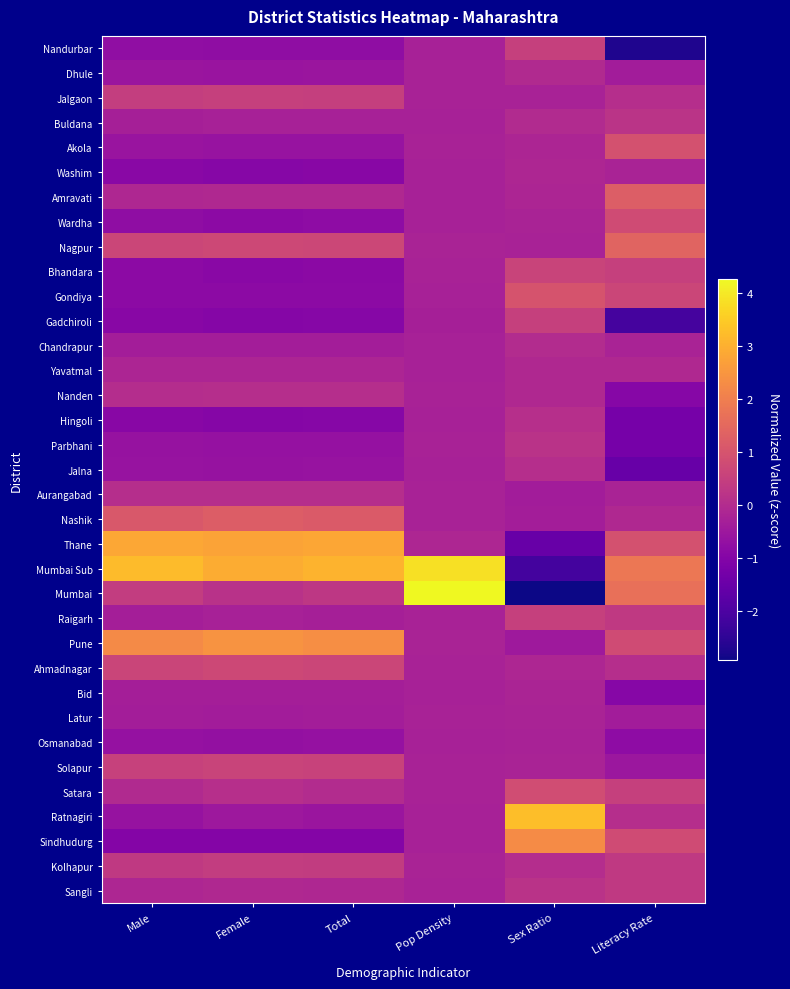

At which category is the sum across all series the highest?

Sex Ratio